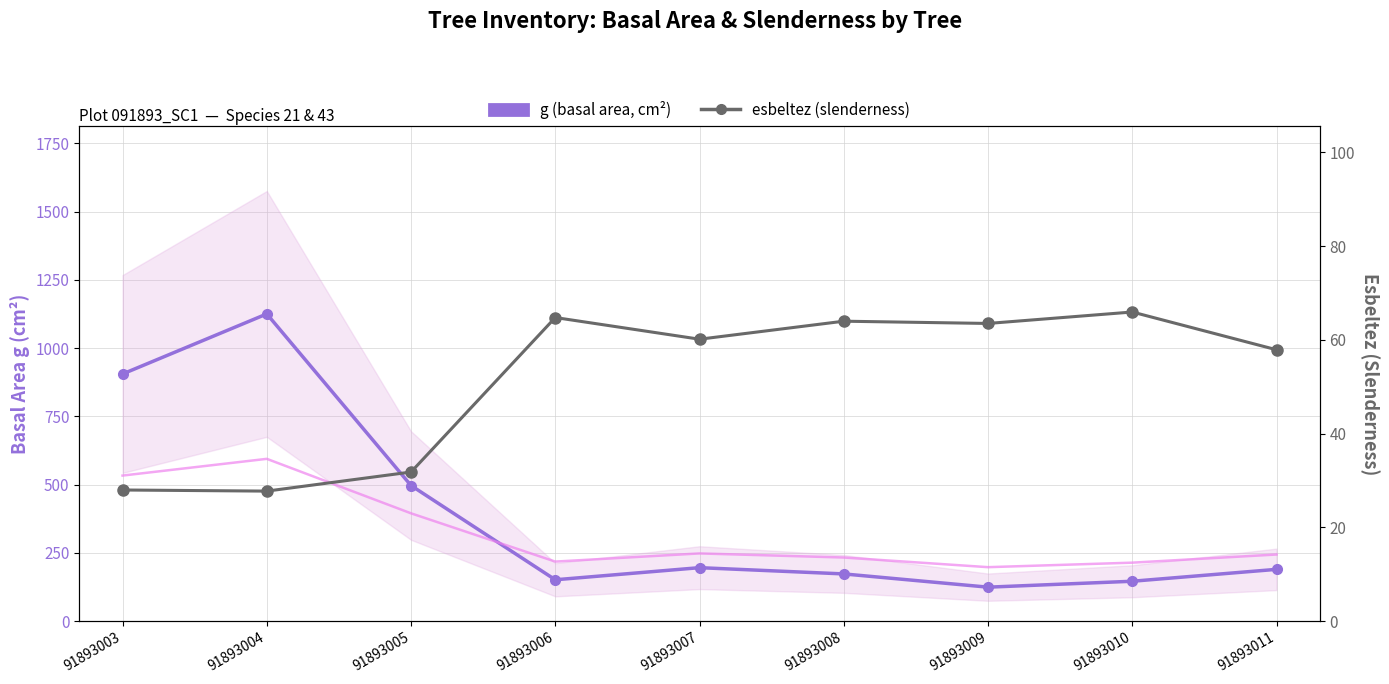

At which category does esbeltez (slenderness) reach its first local valley?

91893004